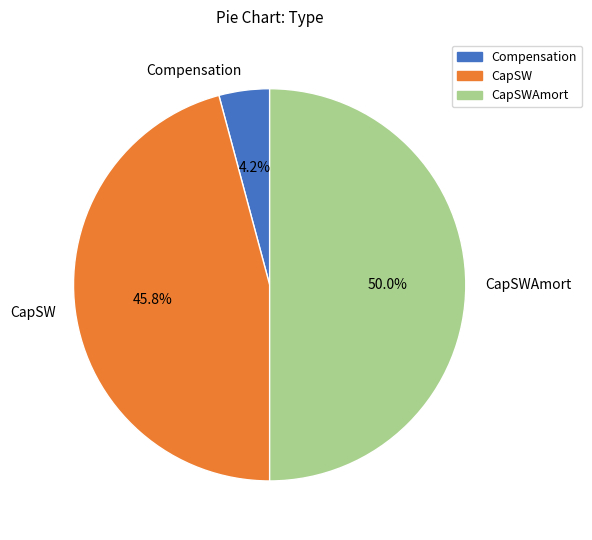

Count the number of slices in the pie.

3